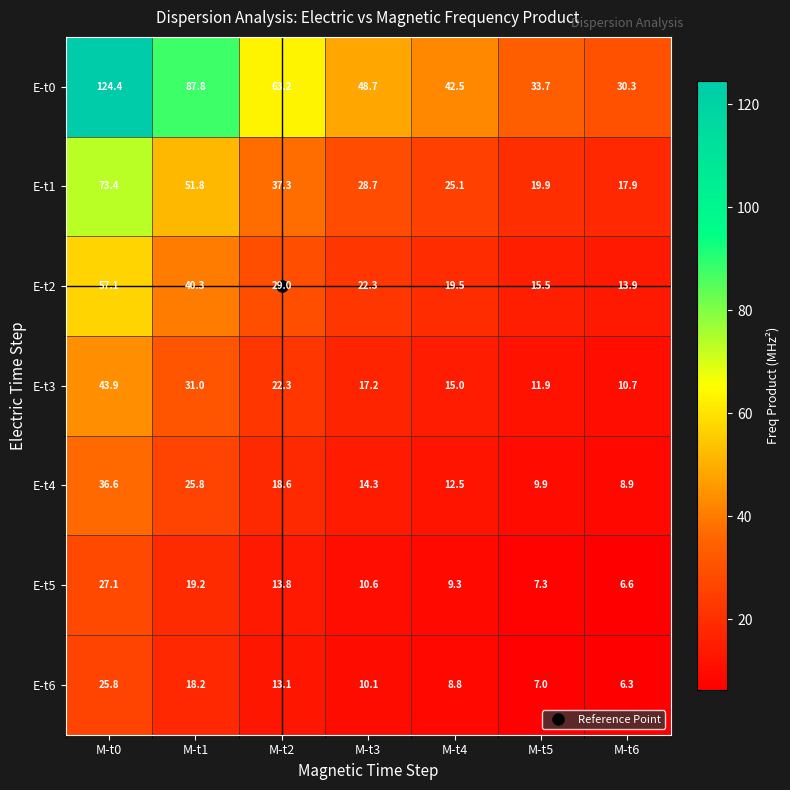

How many distinct data groups are displayed?

7